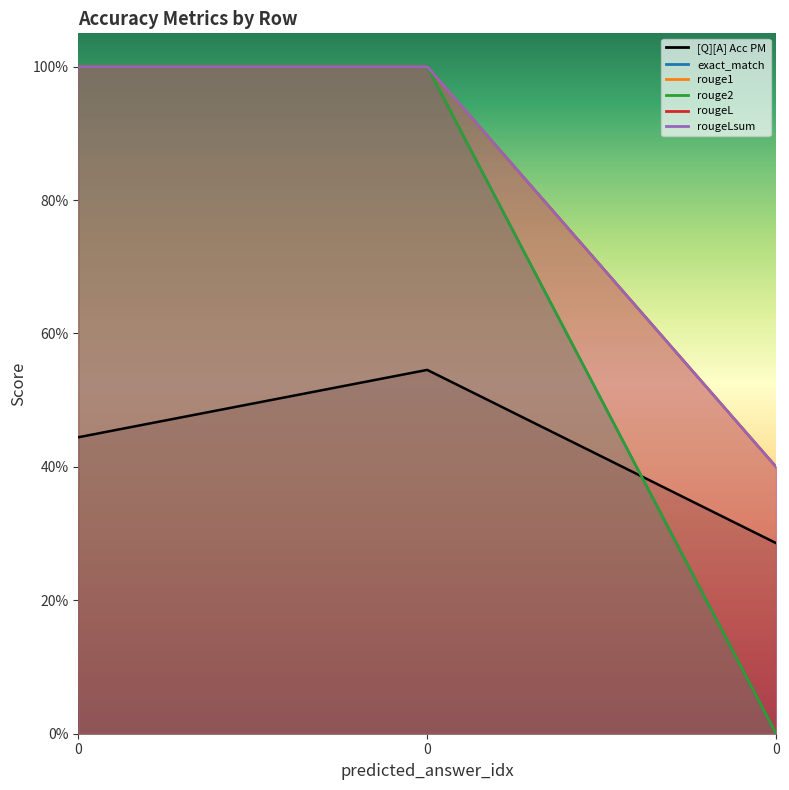

What is the value of the rouge1 point at the 1st from the left?

1.0